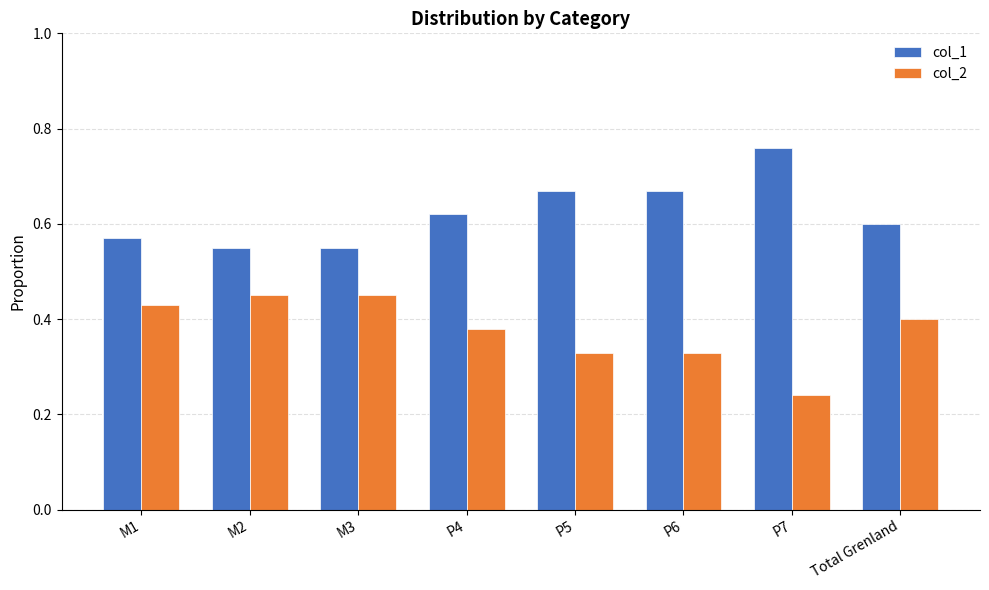

The value of col_2 at Total Grenland is 0.3. True or false?

False